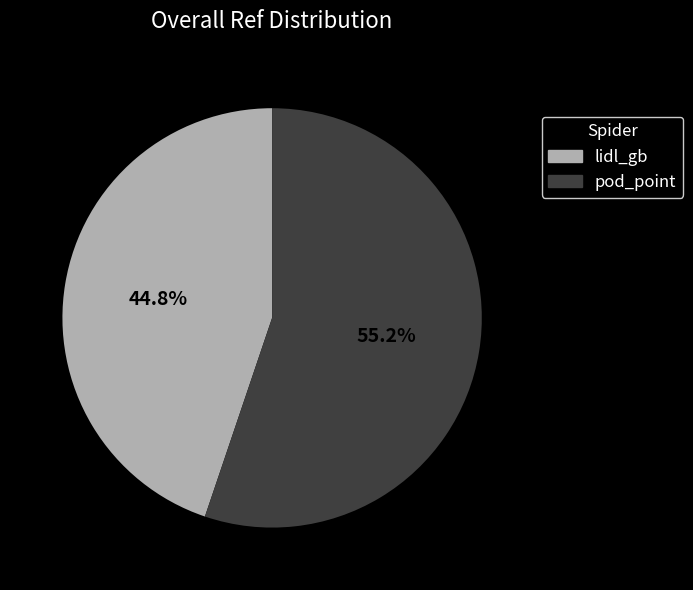

Does lidl_gb account for over 50% of the chart?

No